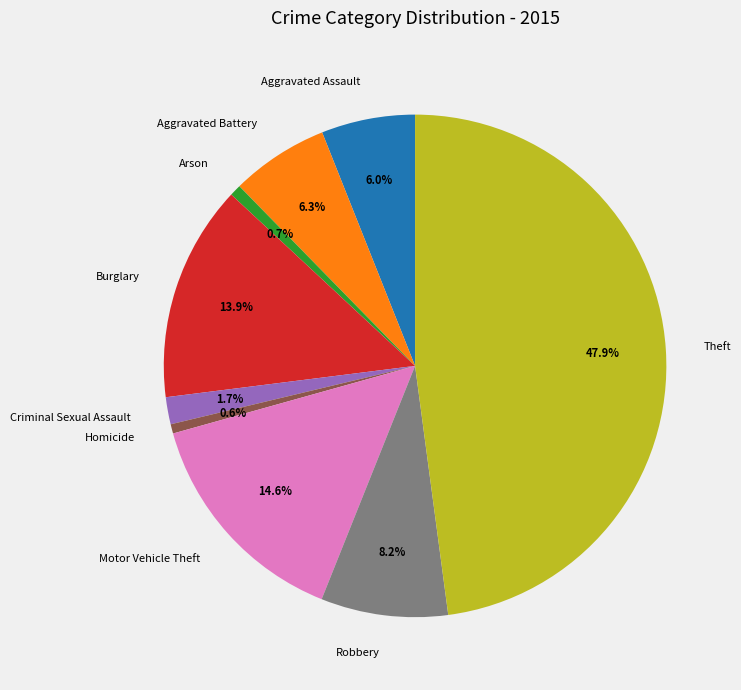

How many segments does this pie chart have?

9